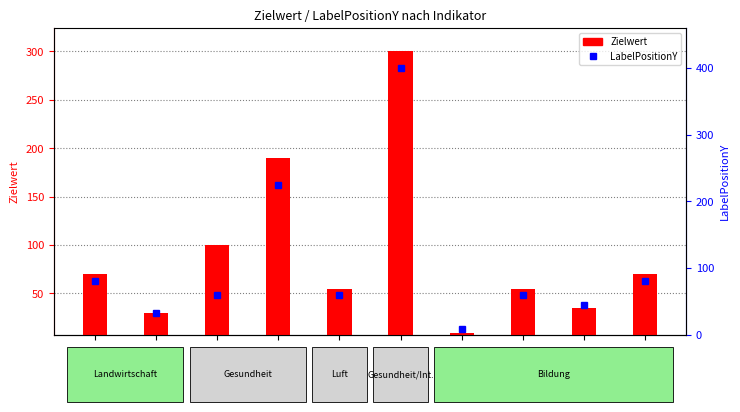

What is the difference between the second highest and minimum values in the Zielwert series?

181